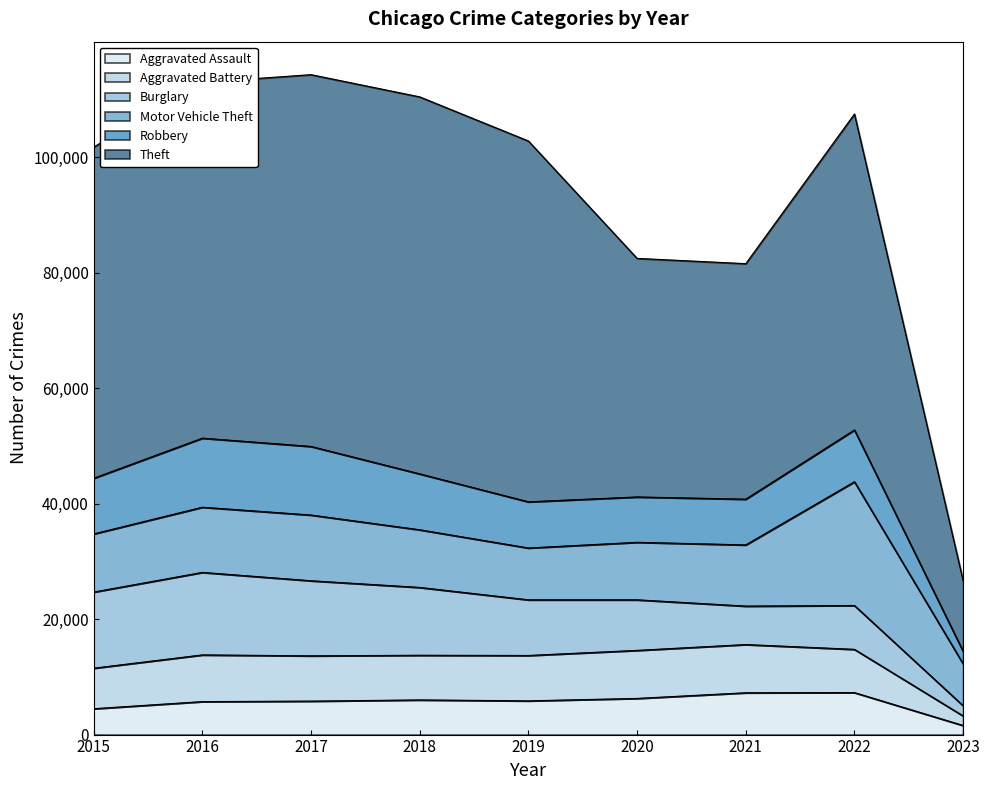

What is the total value across all series at 2018?

110431